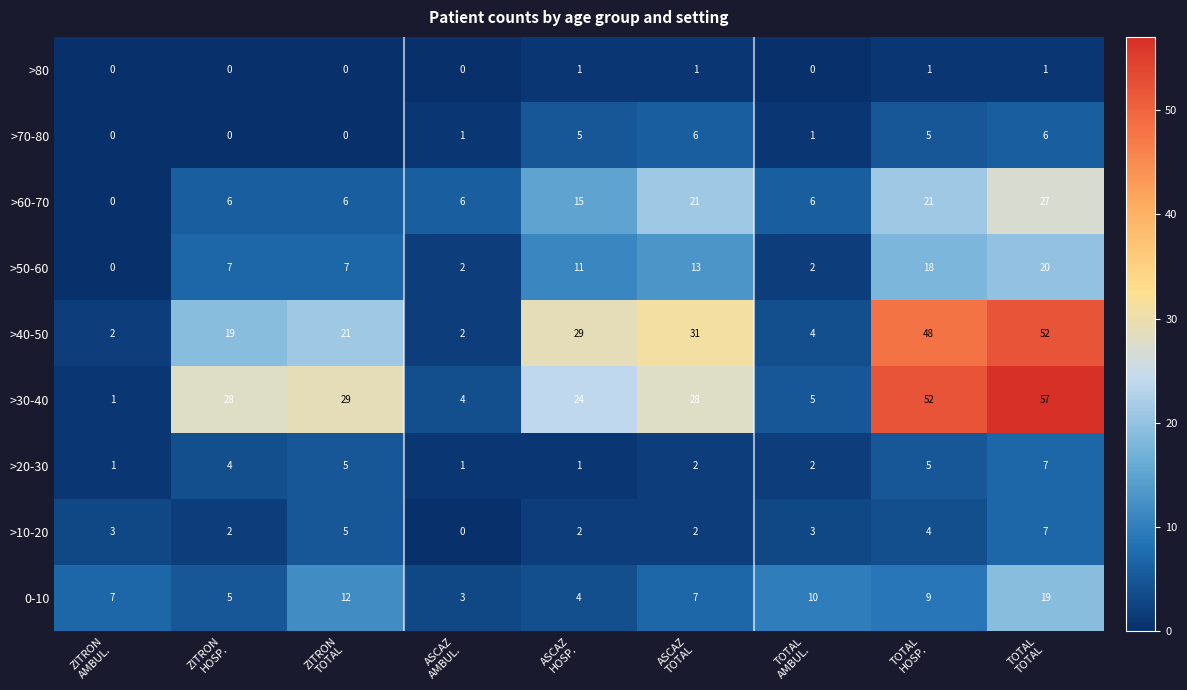

What is the difference between the second highest and second lowest values in the 0-10 series?

8